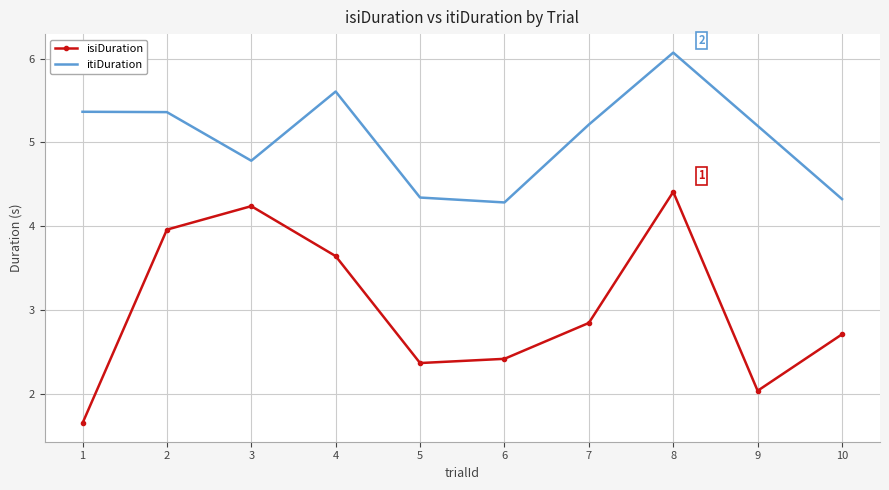

Which label corresponds to the smallest value in the chart?

1